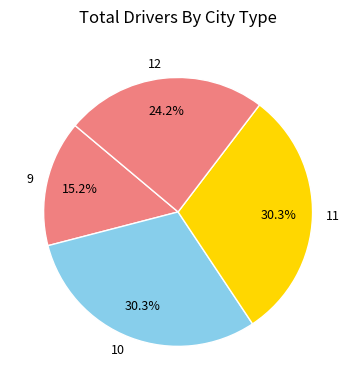

Approximately how many times larger is the value at 9 compared to 11?

0.5